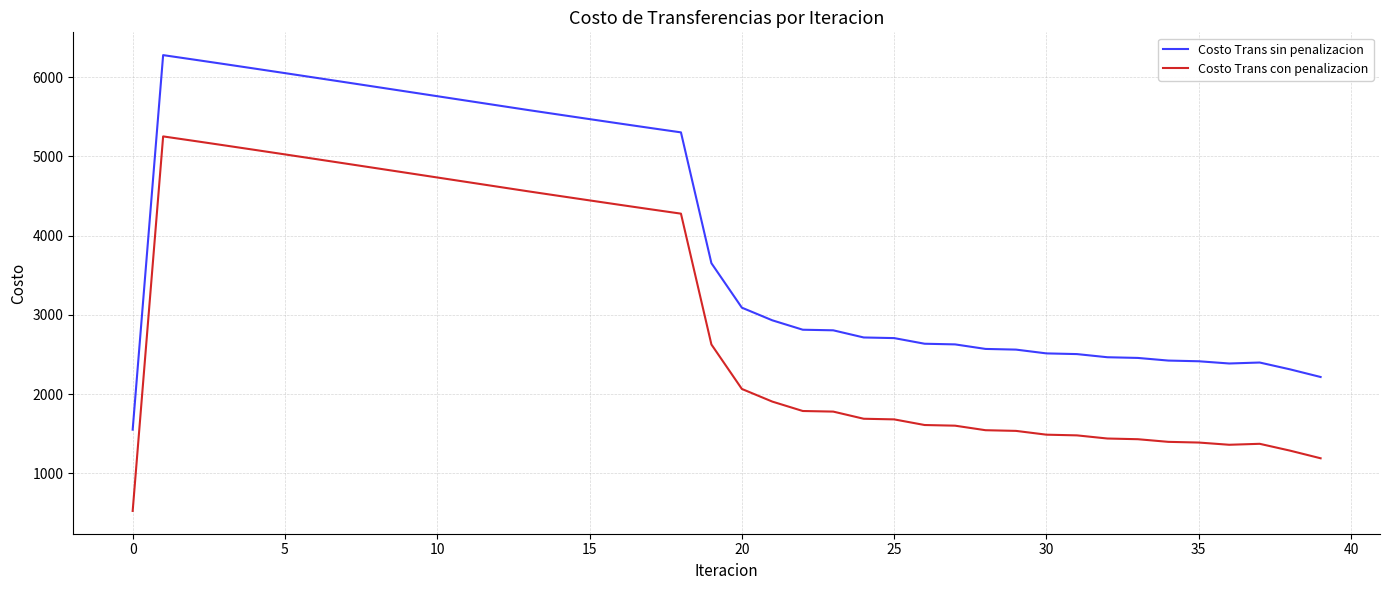

What is the smallest value displayed?

525.4